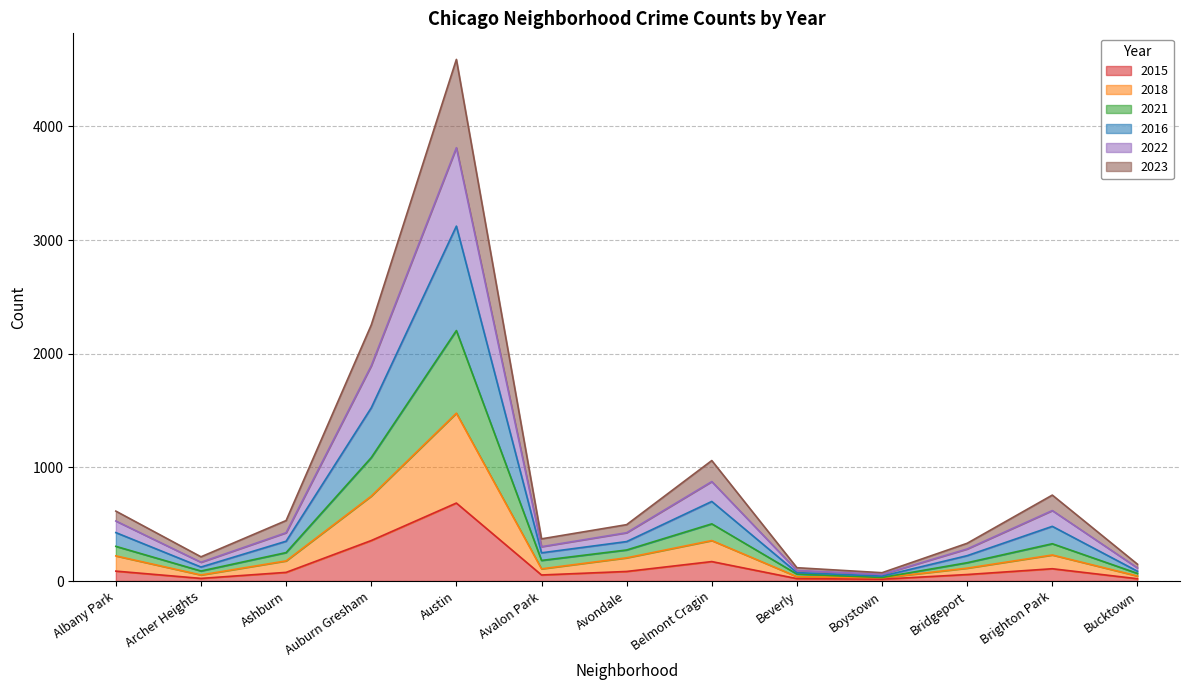

Is it true that 2015 equals 1056 at Austin?

False